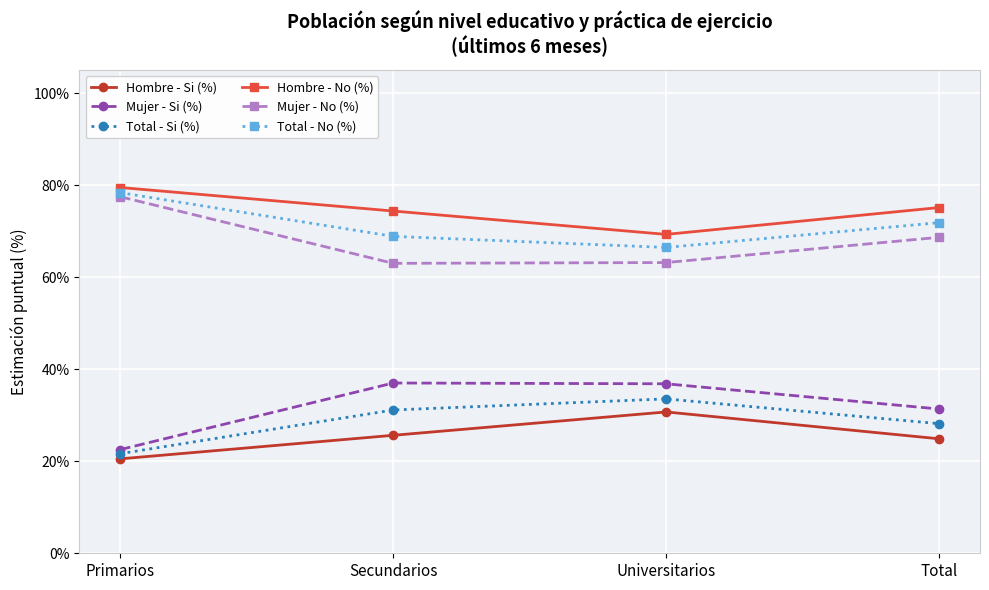

What is the difference between the highest and lowest values at Primarios?

59.0